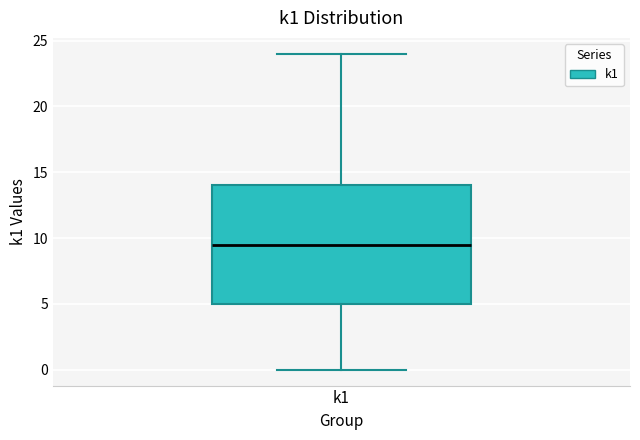

Where is the lower edge of the box for k1 on the y-axis? The values are not printed on the chart, so give them approximately, as read against the axis.

5.0